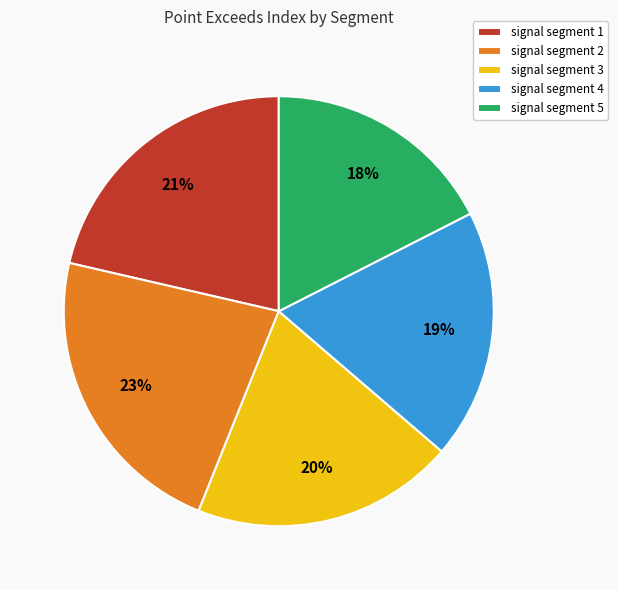

Which slice is the largest?

signal segment 2